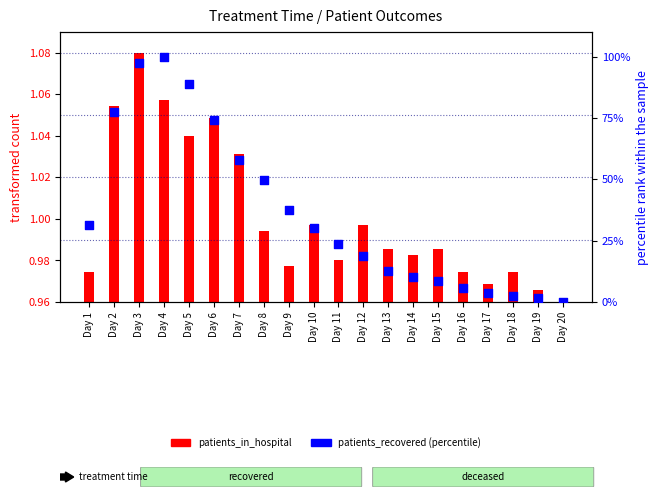

Is the value of patients_recovered (percentile rank) at Day 8 greater than the value of patients_in_hospital (transformed) at Day 3?

Yes